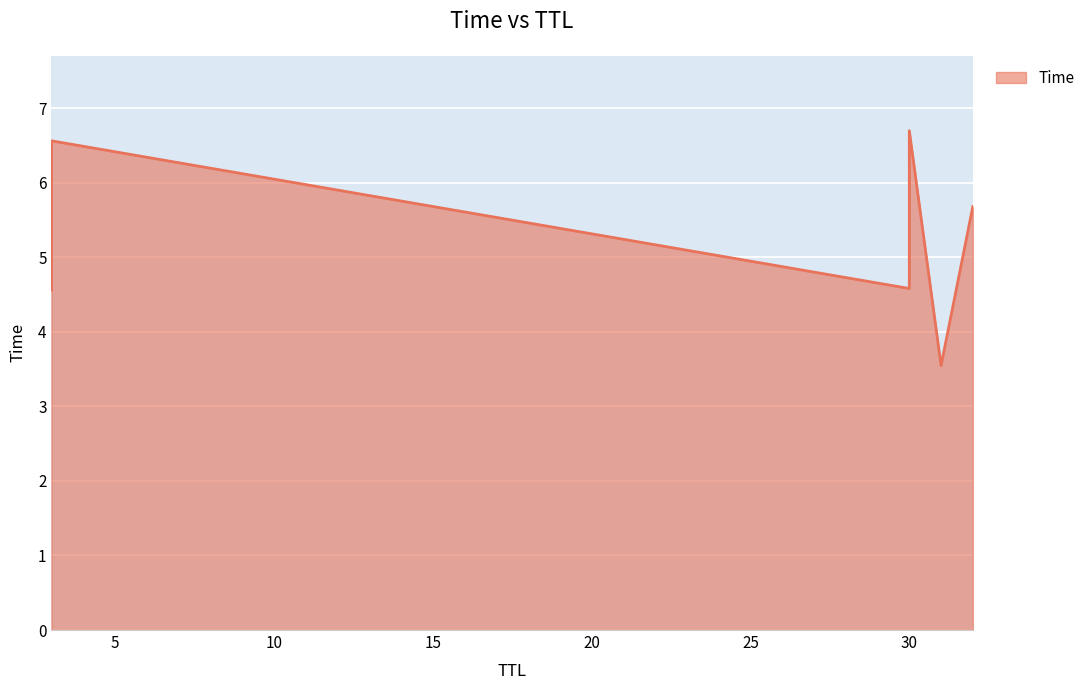

True or false: the data shows 3.5 at 31.

True